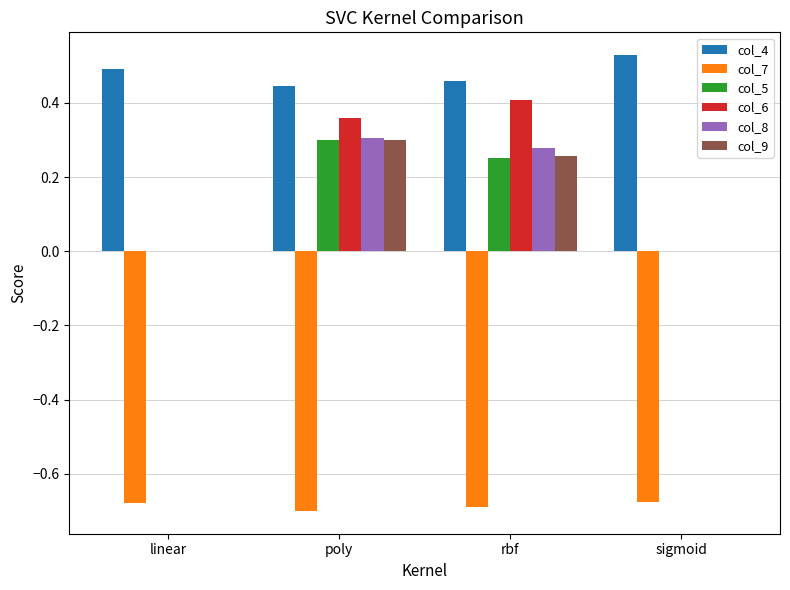

Which label corresponds to the largest value in the chart?

sigmoid